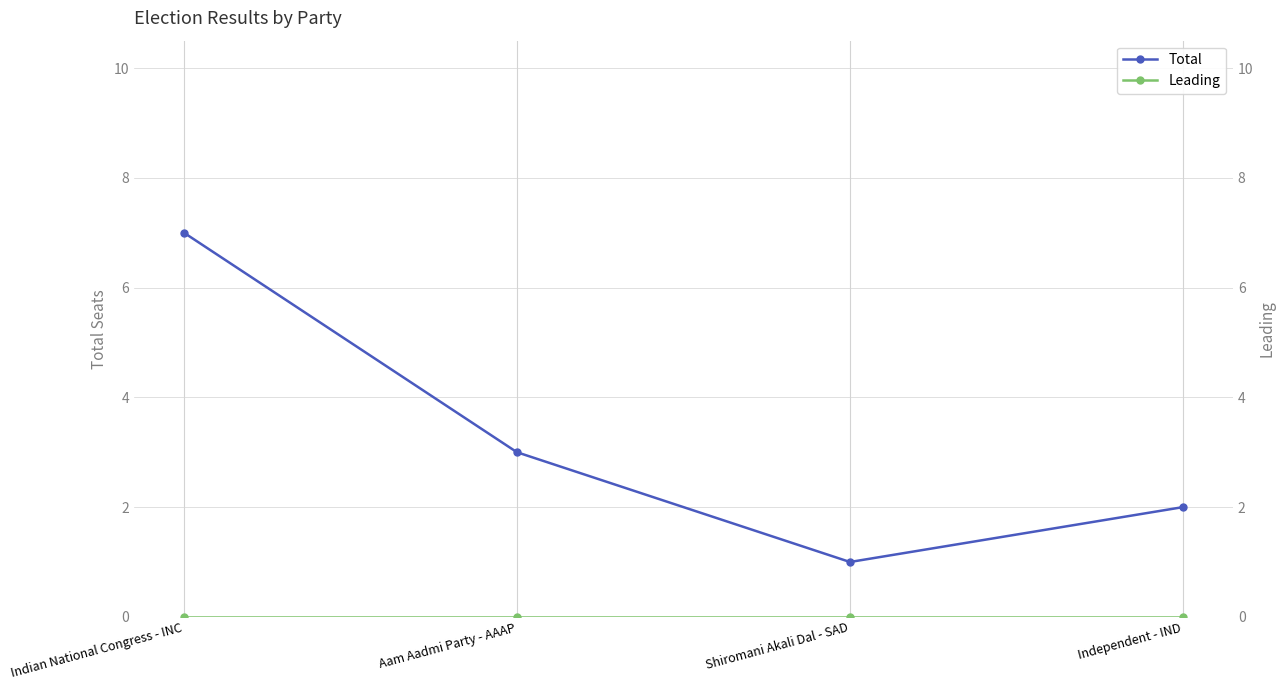

At how many categories does at least one series exceed 0?

4